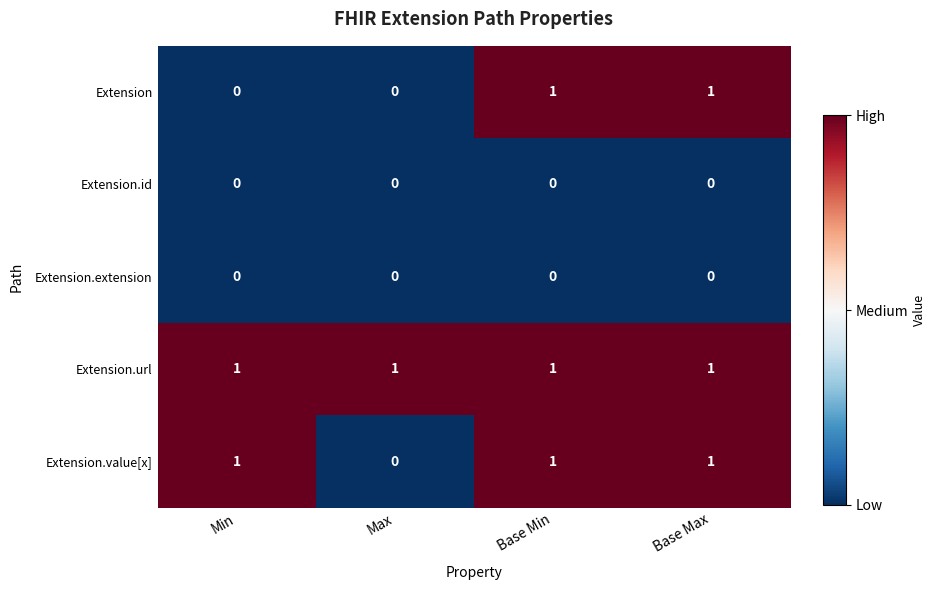

At how many categories does at least one series exceed 0?

4